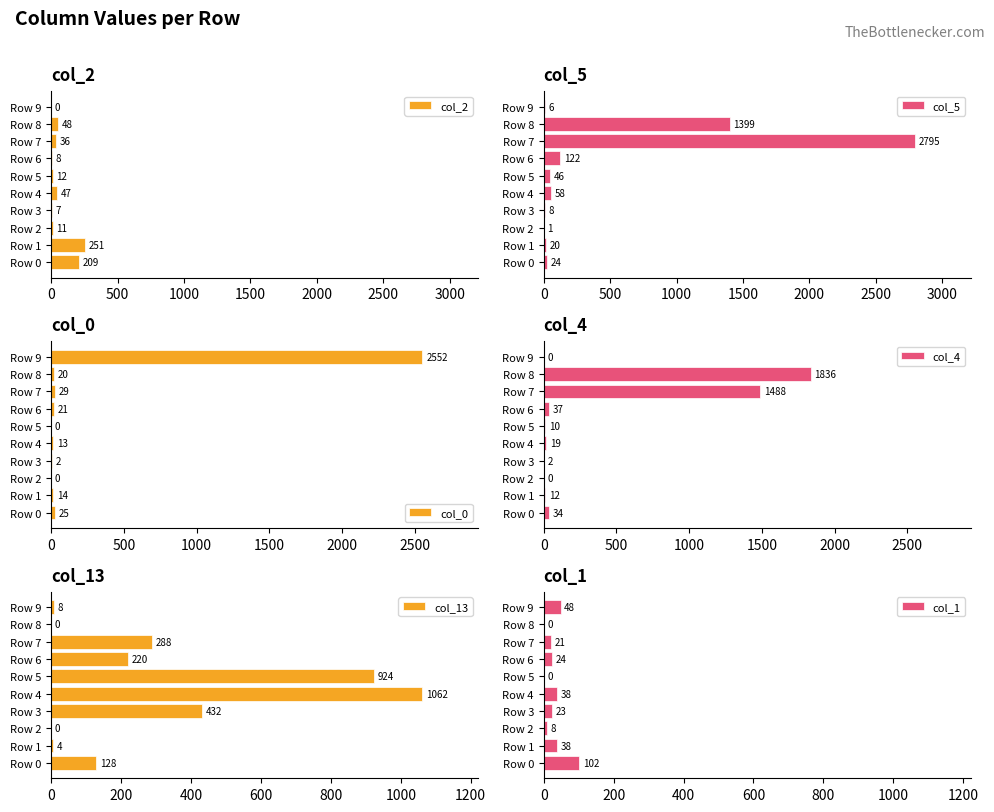

Where is col_1 nearest to the value 51?

Row 9